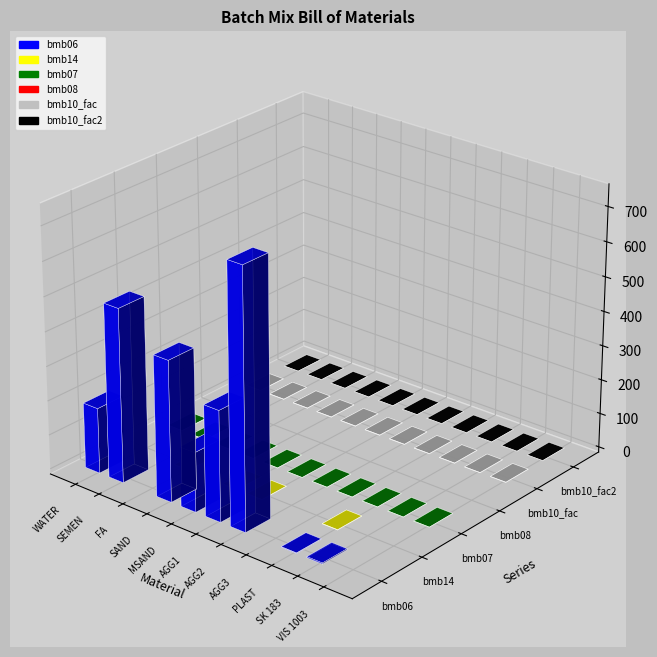

Reading right to left, transcribe all the data shown in this chart.

bmb06: VIS 1003=0.0	SK 183=3.0	PLAST=1.5	AGG3=0.0	AGG2=748.0	AGG1=321.0	MSAND=173.0	SAND=409.0	FA=0.0	SEMEN=504.0	WATER=190.0
bmb14: VIS 1003=0.0	SK 183=0.0	PLAST=1.0	AGG3=0.0	AGG2=0.0	AGG1=1.0	MSAND=1.0	SAND=0.0	FA=1.0	SEMEN=0.0	WATER=0.0
bmb07: VIS 1003=1.0	SK 183=1.0	PLAST=1.0	AGG3=1.0	AGG2=1.0	AGG1=1.0	MSAND=1.0	SAND=1.0	FA=1.0	SEMEN=1.0	WATER=1.0
bmb08: VIS 1003=0.0	SK 183=0.0	PLAST=0.0	AGG3=0.0	AGG2=0.0	AGG1=0.0	MSAND=0.0	SAND=0.0	FA=0.0	SEMEN=0.0	WATER=0.0
bmb10_fac: VIS 1003=1.0	SK 183=1.0	PLAST=1.0	AGG3=1.0	AGG2=1.0	AGG1=1.0	MSAND=1.0	SAND=1.0	FA=1.0	SEMEN=1.0	WATER=1.0
bmb10_fac2: VIS 1003=1.0	SK 183=1.0	PLAST=1.0	AGG3=1.0	AGG2=1.0	AGG1=1.0	MSAND=1.0	SAND=1.0	FA=1.0	SEMEN=1.0	WATER=1.0